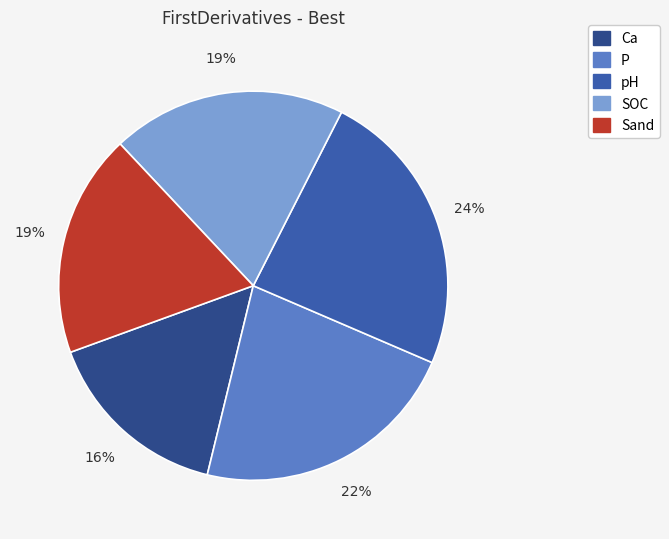

Is it true that P is 22% of the pie?

True